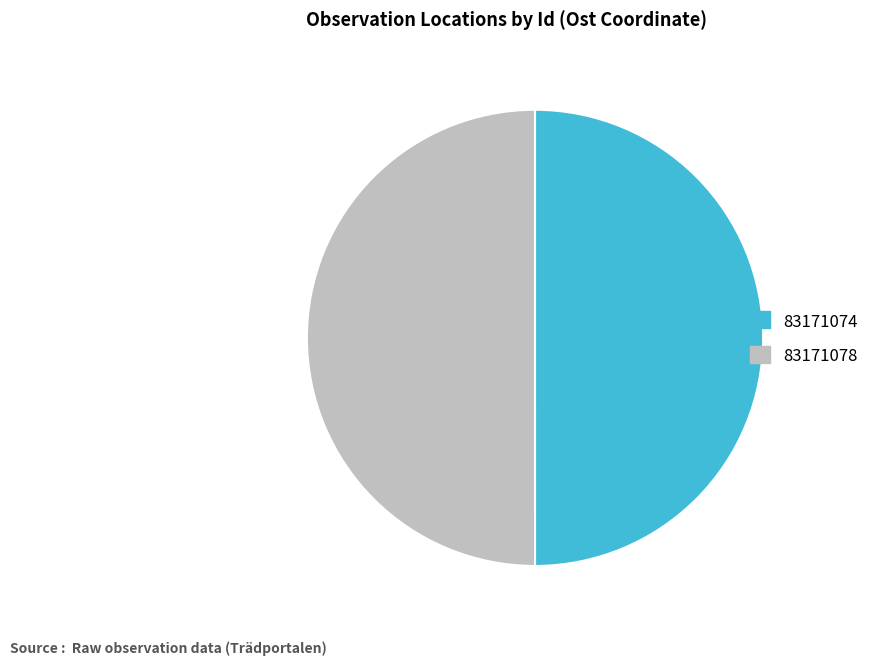

Approximately how many times larger is the value at 83171078 compared to 83171074?

1.0